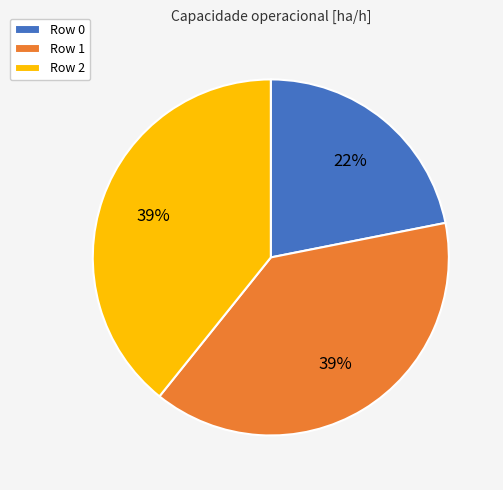

To the nearest percent, what is the difference between the largest and smallest slice percentages?

17%